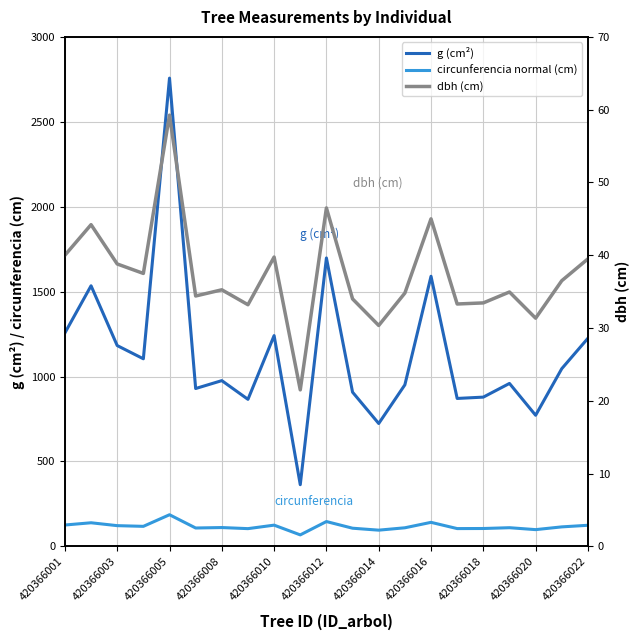

What is the greatest value displayed?

2757.2